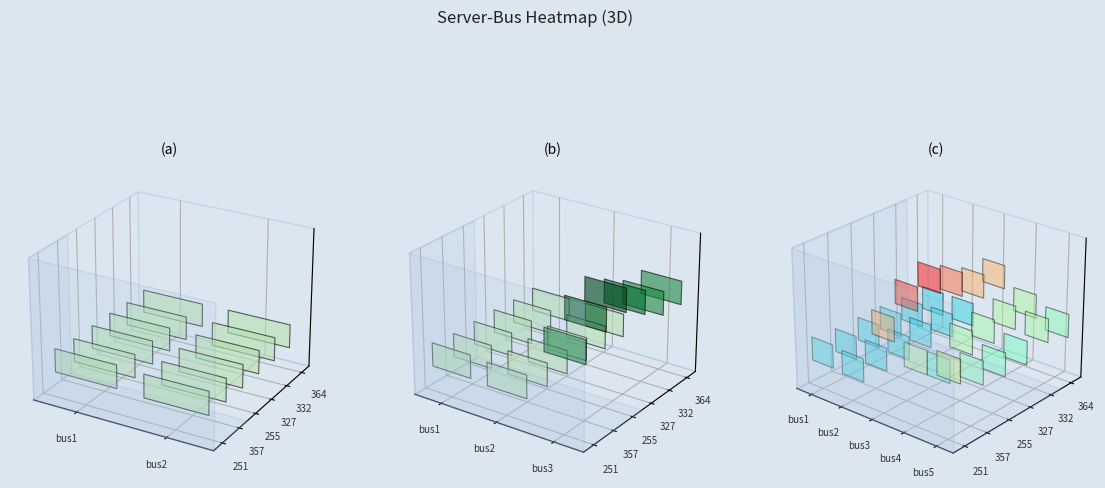

Which series has the largest range (max minus min)?

255